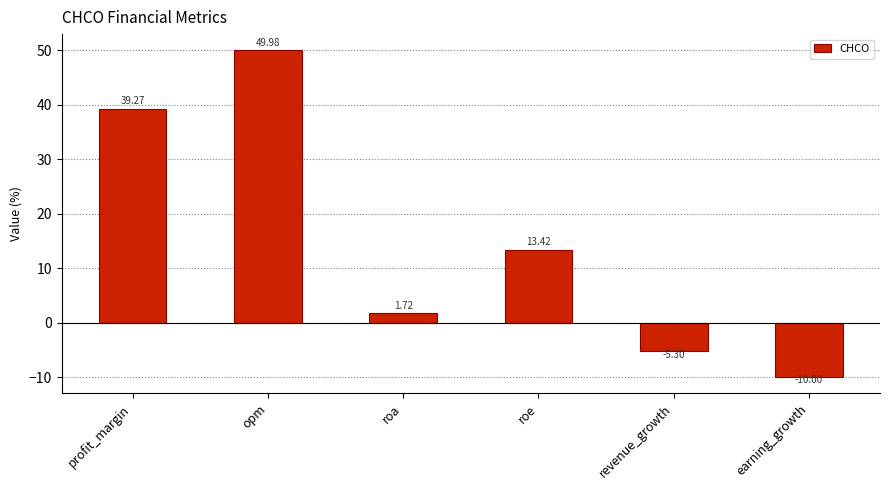

How many data points does each series have?

6